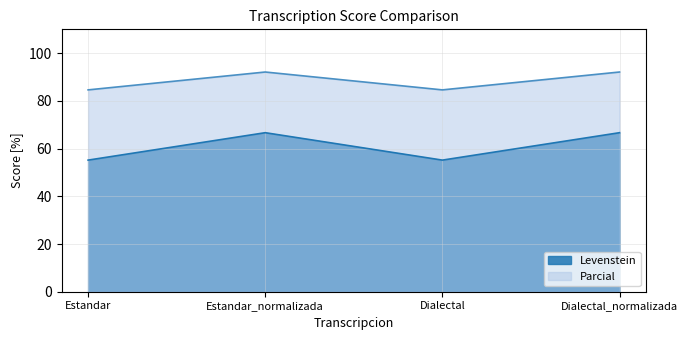

The Parcial series shows 84.6 at Dialectal. True or false?

True